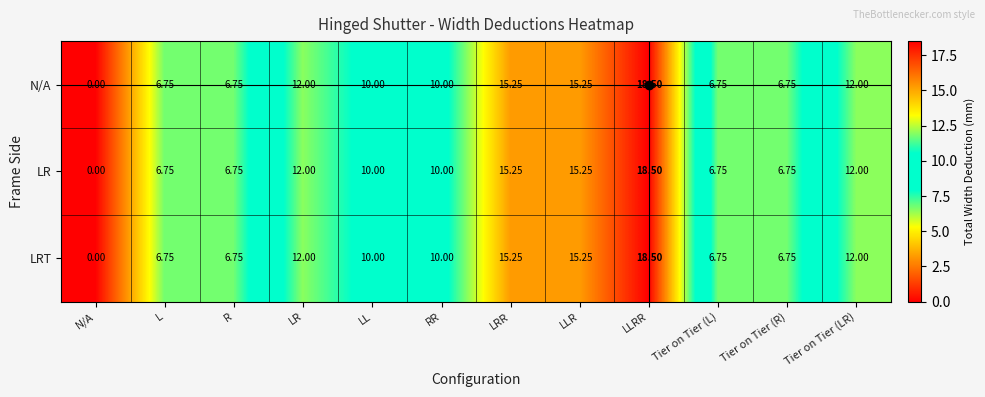

Which category has the highest value across all series?

LLRR